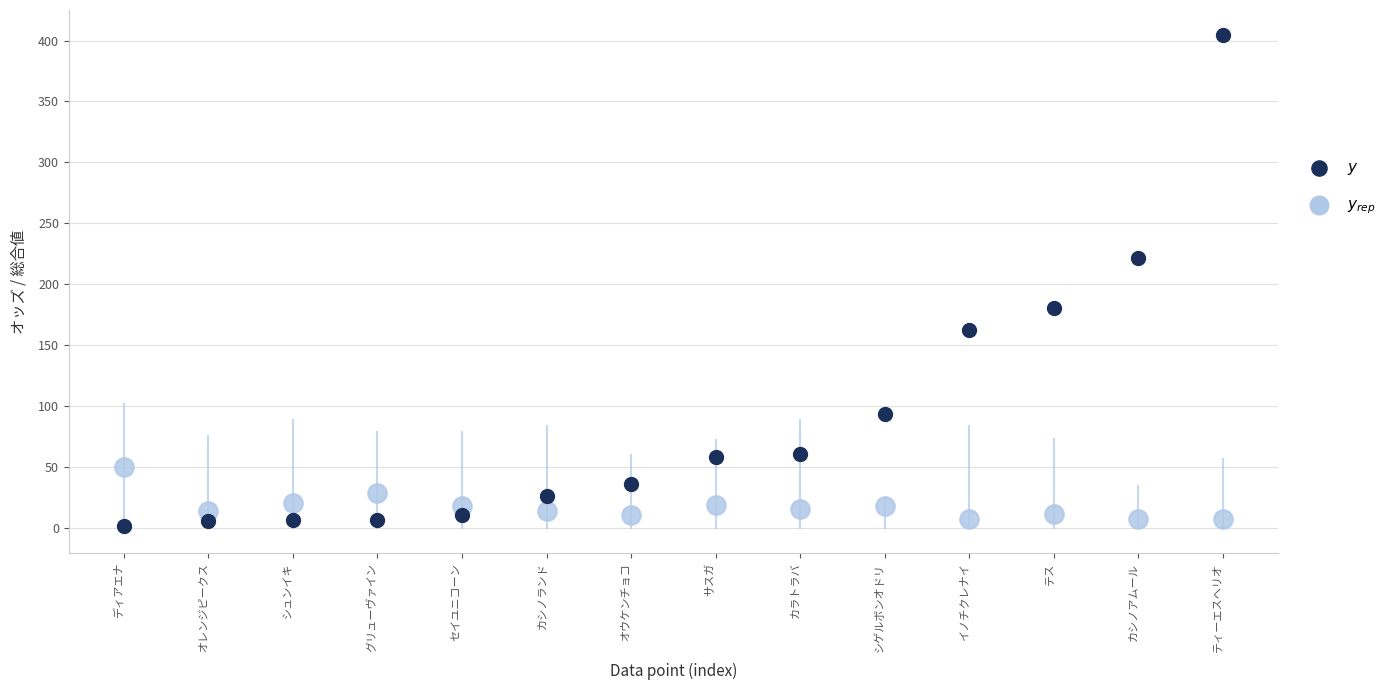

Which series reaches the minimum Y coordinate?

$y$